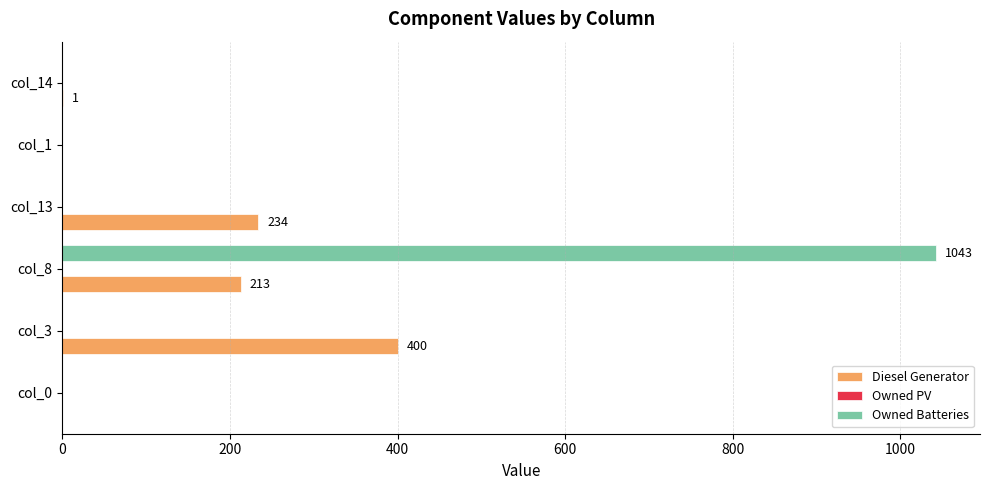

What is the sum of all Diesel Generator values?

848